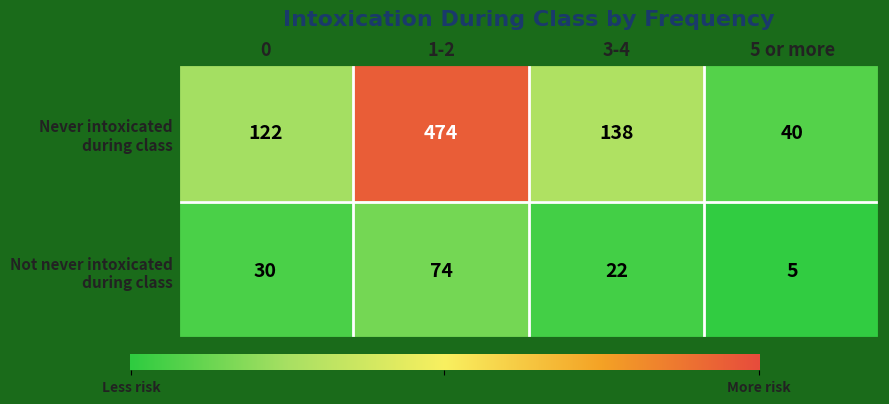

Count the number of categories in the chart.

4